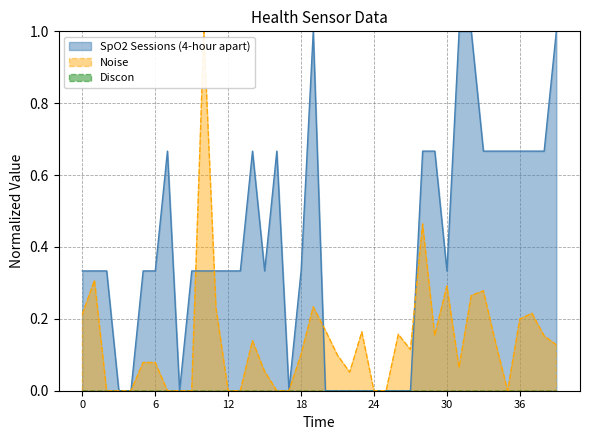

Does the chart have visible grid lines?

Yes